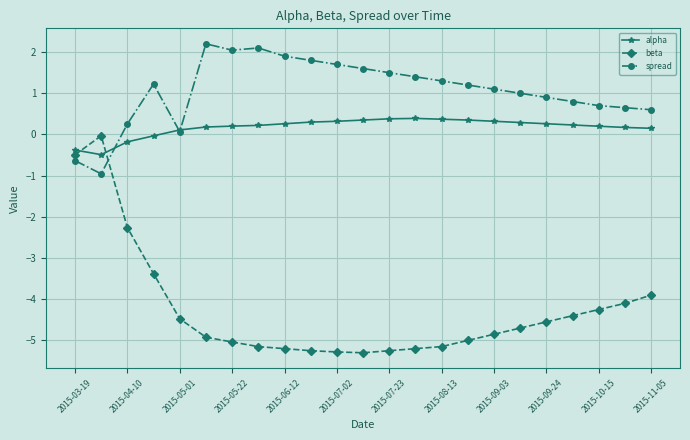

Which series has the largest total across all categories?

spread